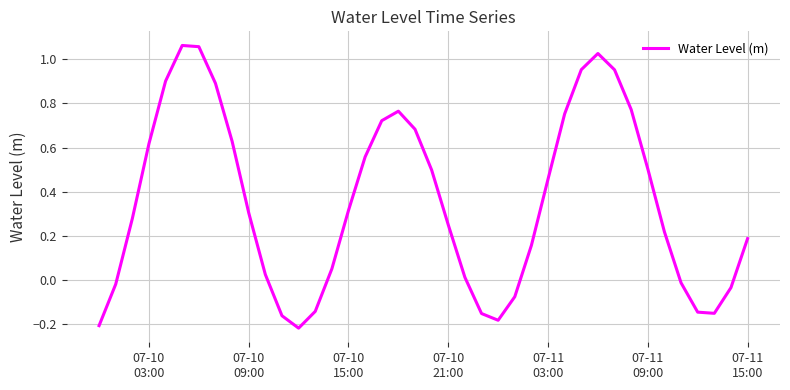

What is the difference between the maximum and minimum values?

1.3